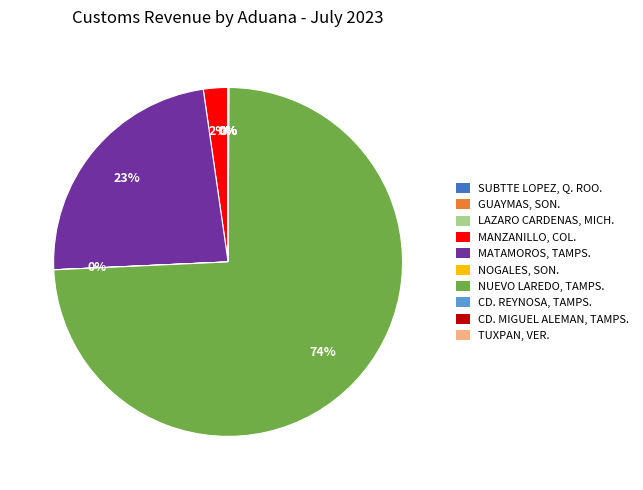

Between MATAMOROS, TAMPS. and NUEVO LAREDO, TAMPS., which is larger?

NUEVO LAREDO, TAMPS.